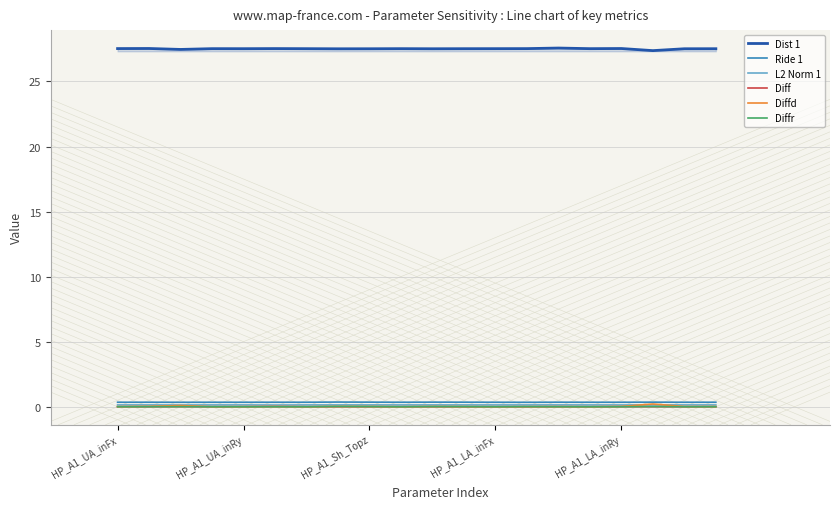

What is the lowest value of the Dist 1 series?

27.4